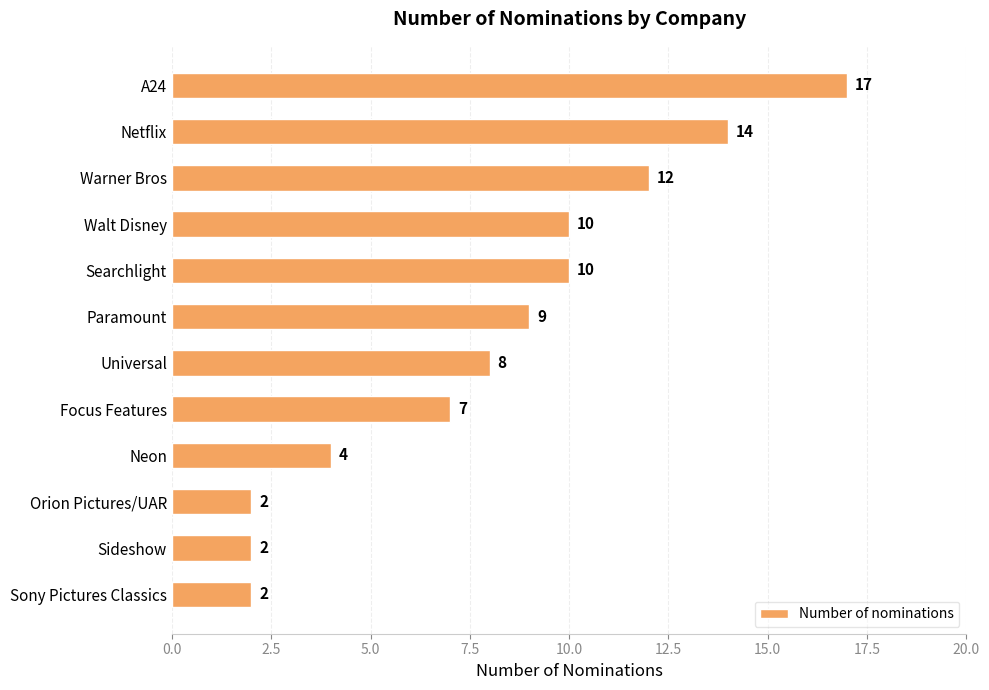

Is it true that the value at A24 is 7?

False